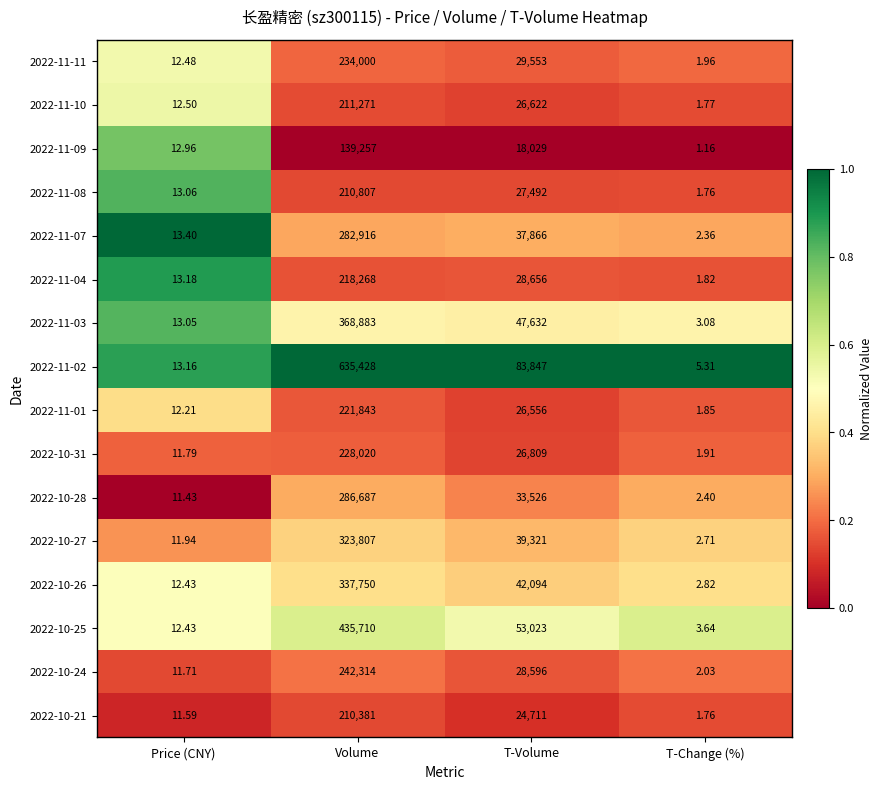

At which category is the sum across all series the highest?

Volume